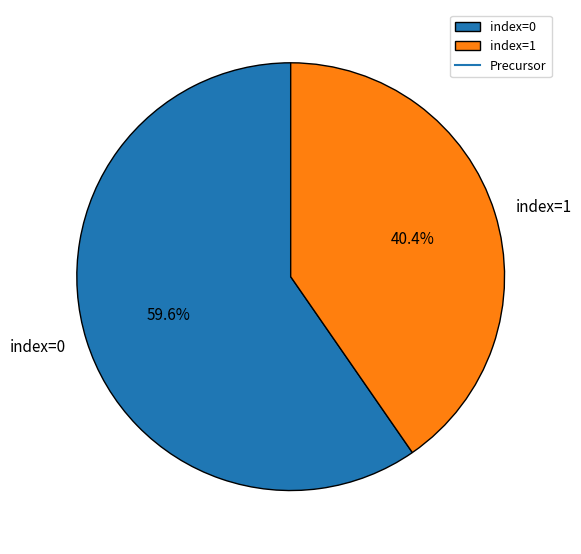

Does any single category account for the majority?

Yes